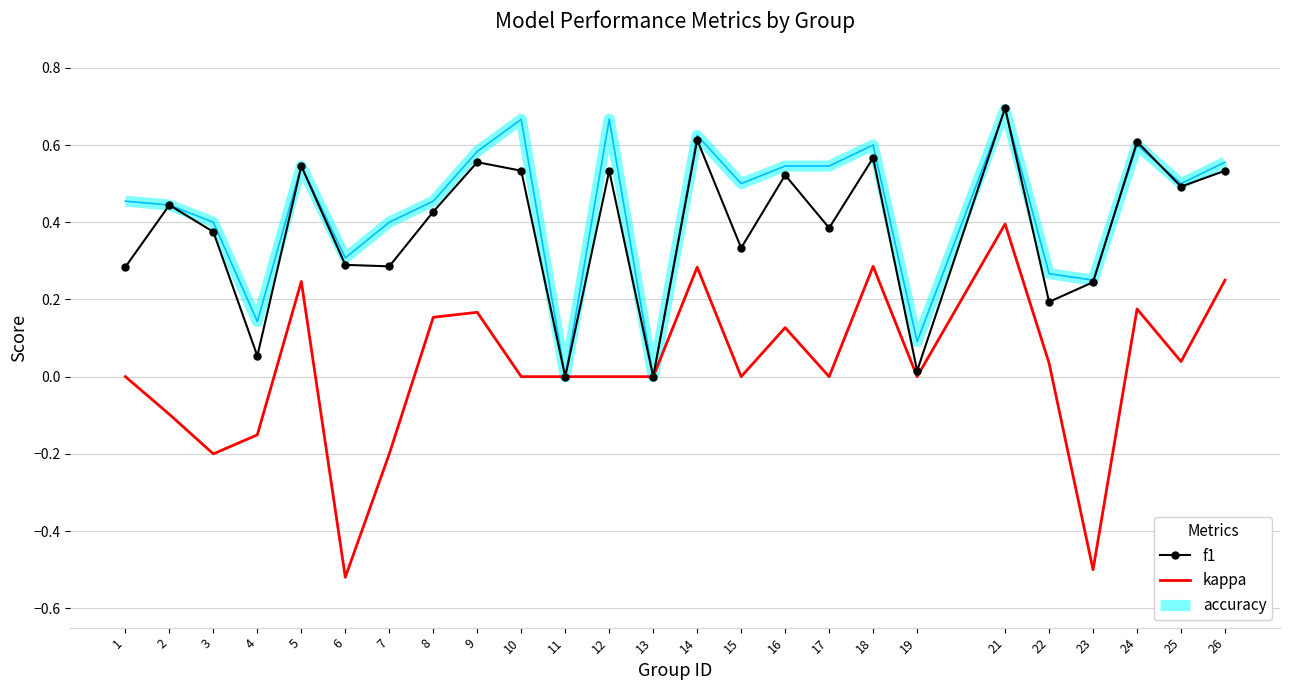

At 4, list the series in order from largest to smallest.

accuracy, f1, kappa